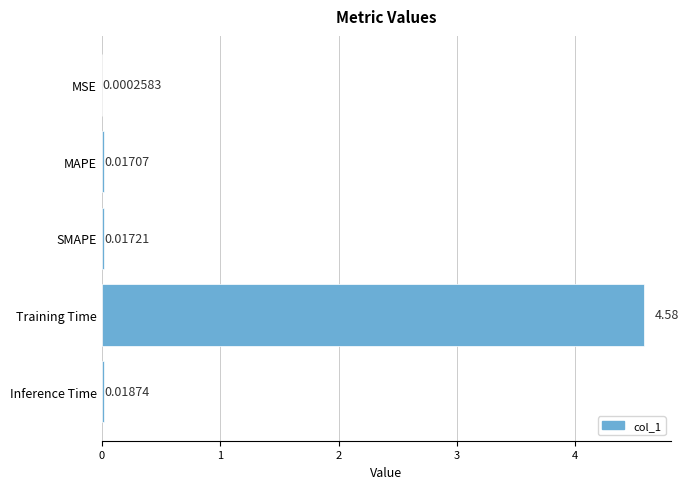

Between Training Time and SMAPE, which is larger?

Training Time